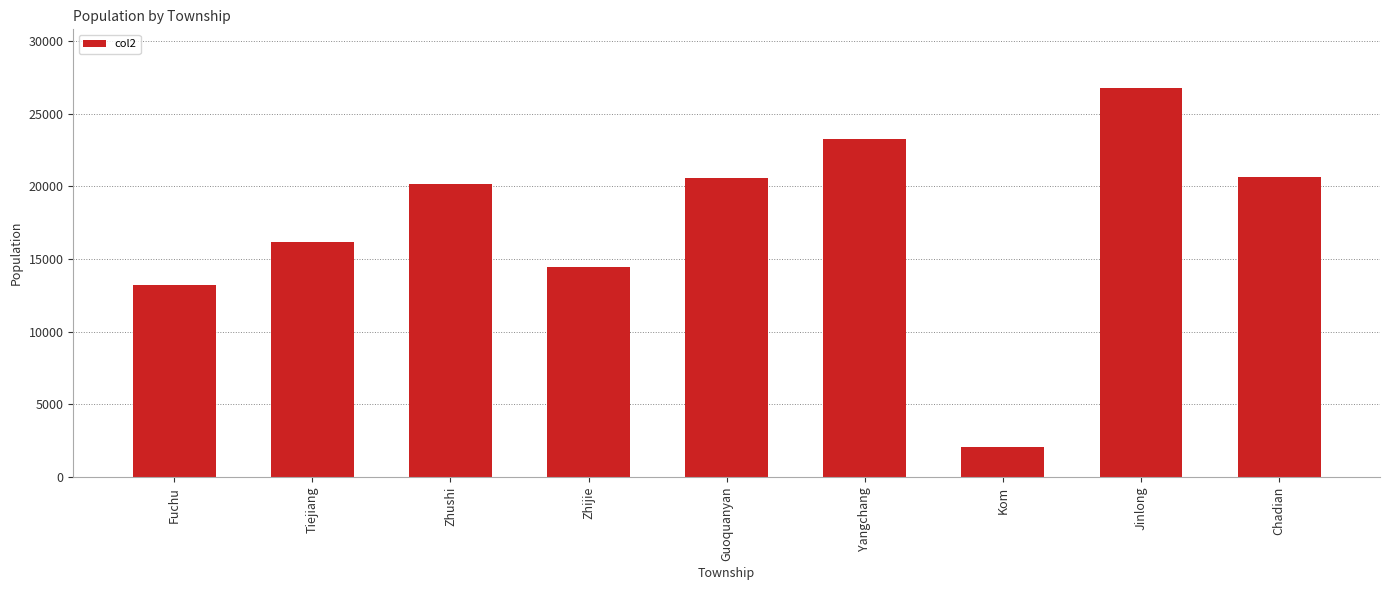

Read the value at Guoquanyan, to the nearest 50.

20600